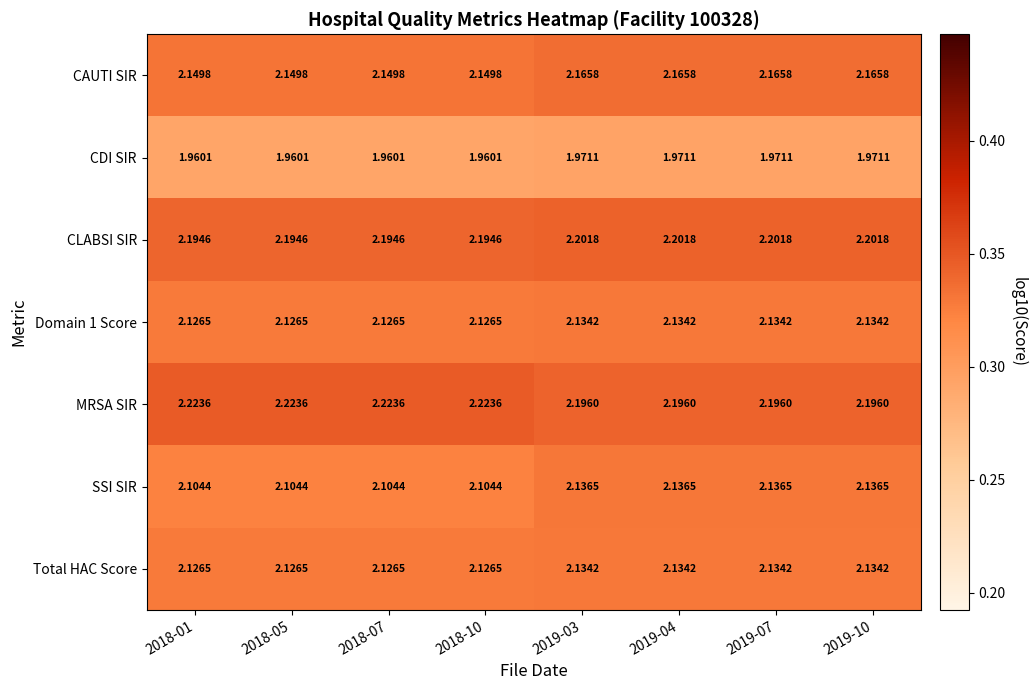

Which series has the widest spread of values?

SSI SIR